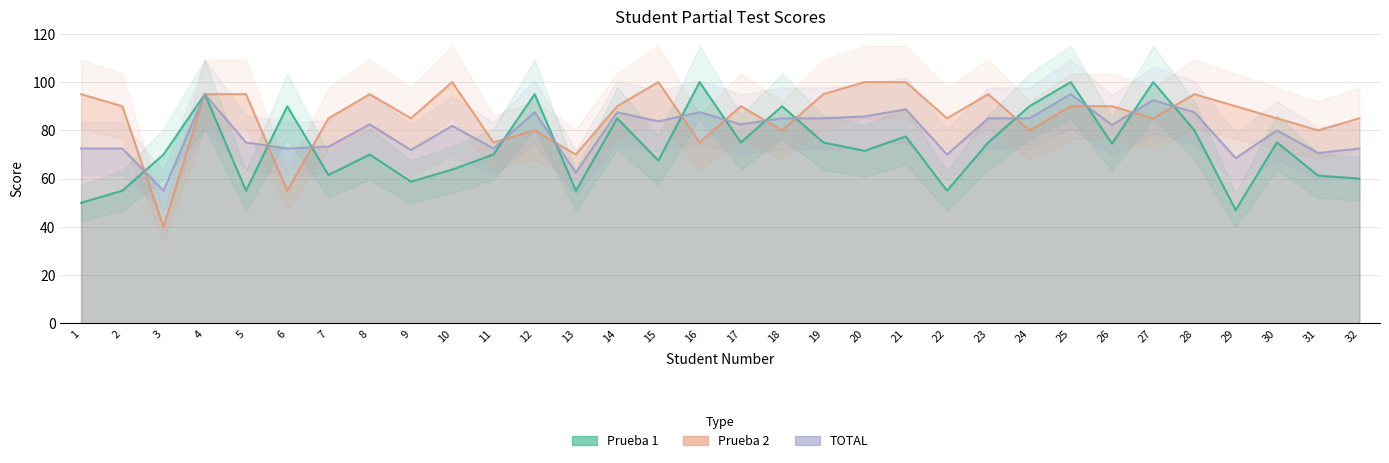

Where is the first local minimum for TOTAL?

3